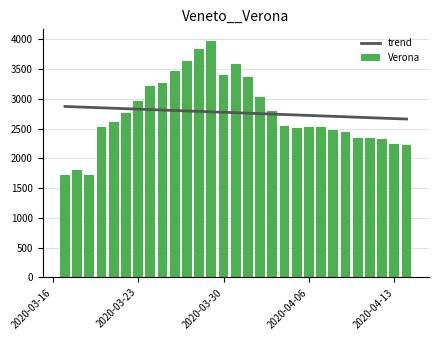

What is the minimum value for Verona?

1720